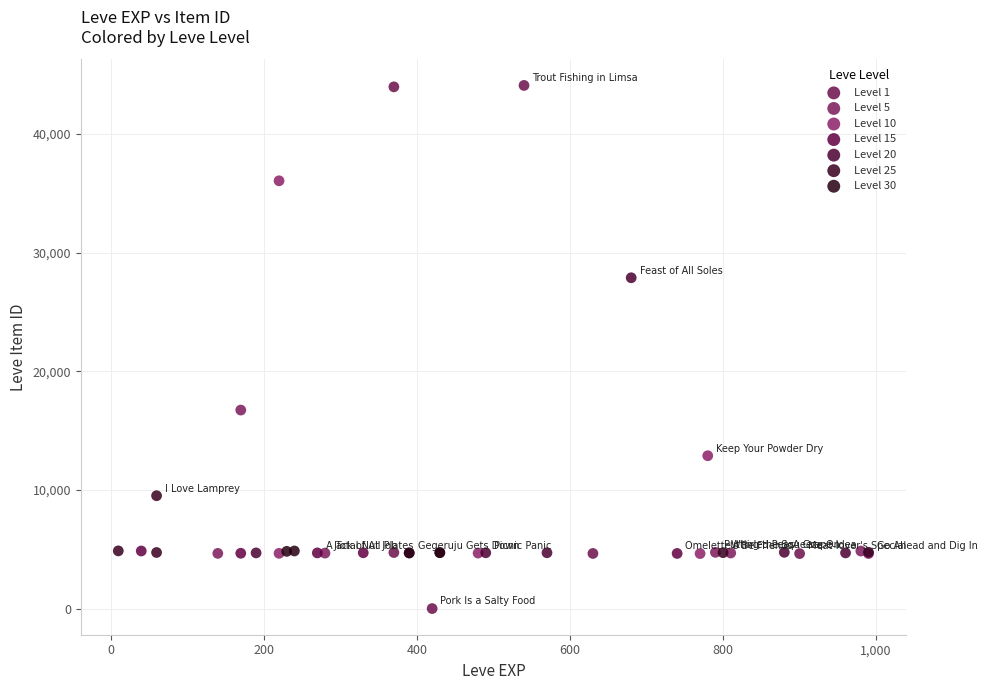

What are all the series names shown in the legend?

Level 1, Level 5, Level 10, Level 15, Level 20, Level 25, Level 30